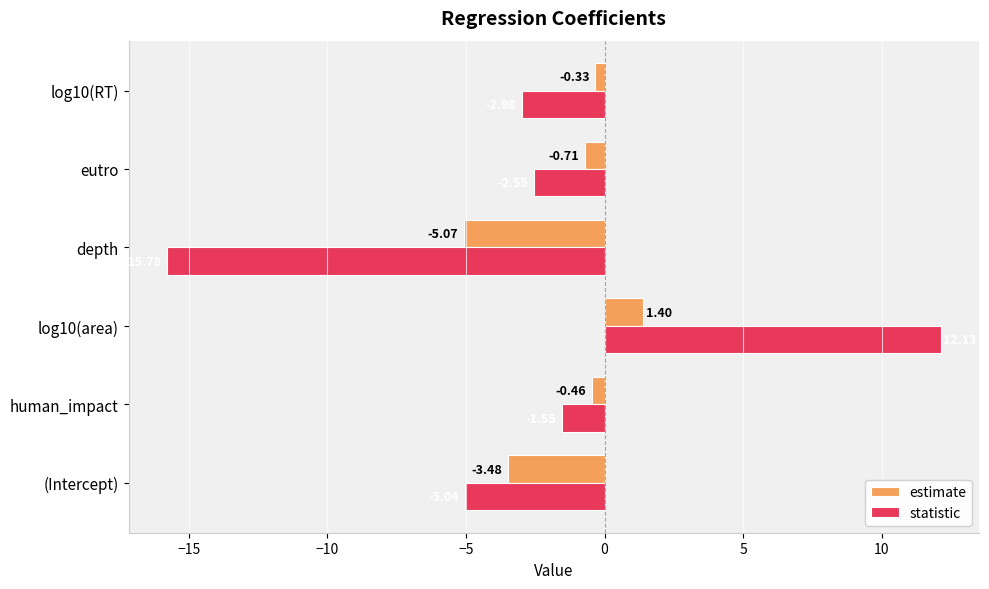

List the labels in order of statistic value, largest first.

log10(area), human_impact, eutro, log10(RT), (Intercept), depth